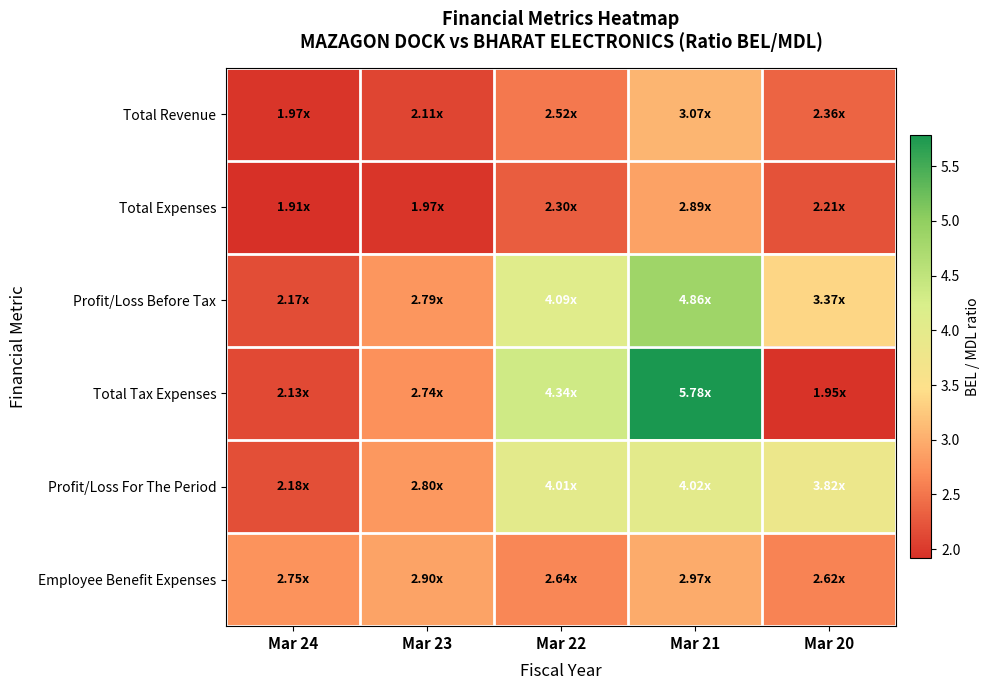

What is the minimum value shown in the chart?

1.9